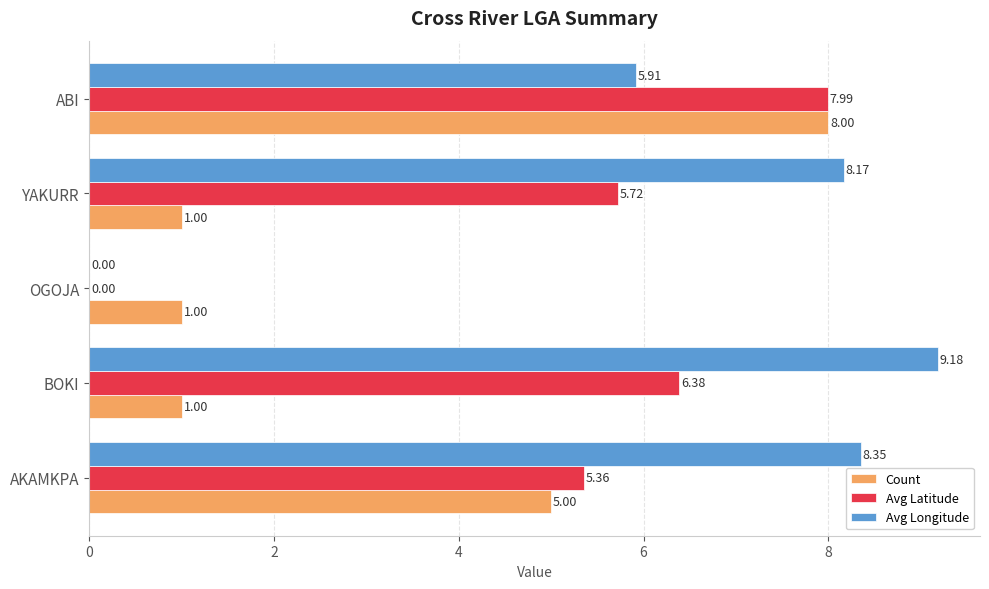

What is the sum of all Count values?

16.0